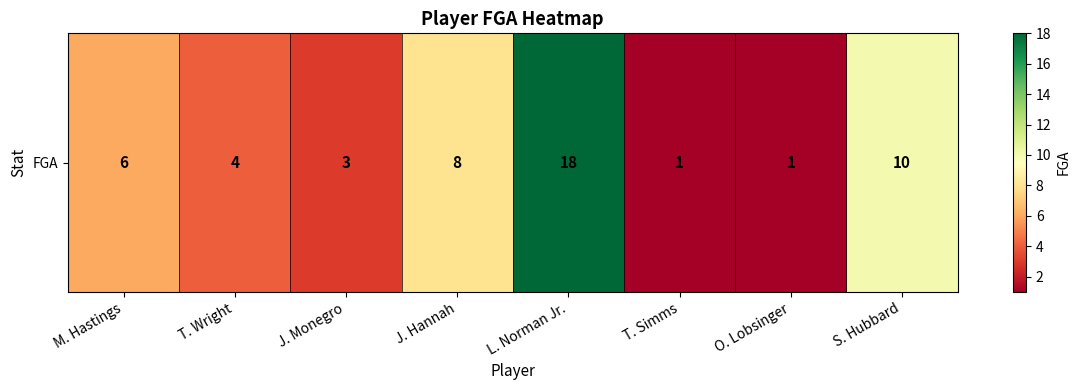

Rank the categories by value from lowest to highest.

T. Simms, O. Lobsinger, J. Monegro, T. Wright, M. Hastings, J. Hannah, S. Hubbard, L. Norman Jr.